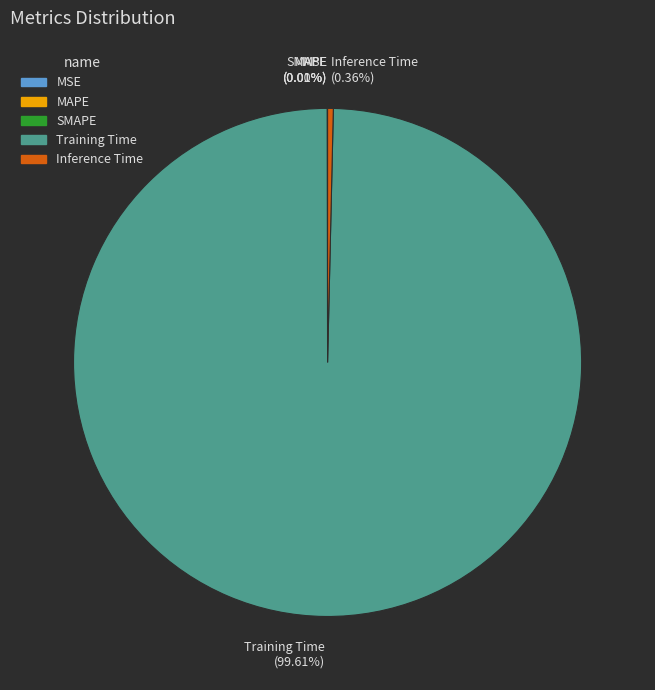

Is there a majority slice in this chart?

Yes